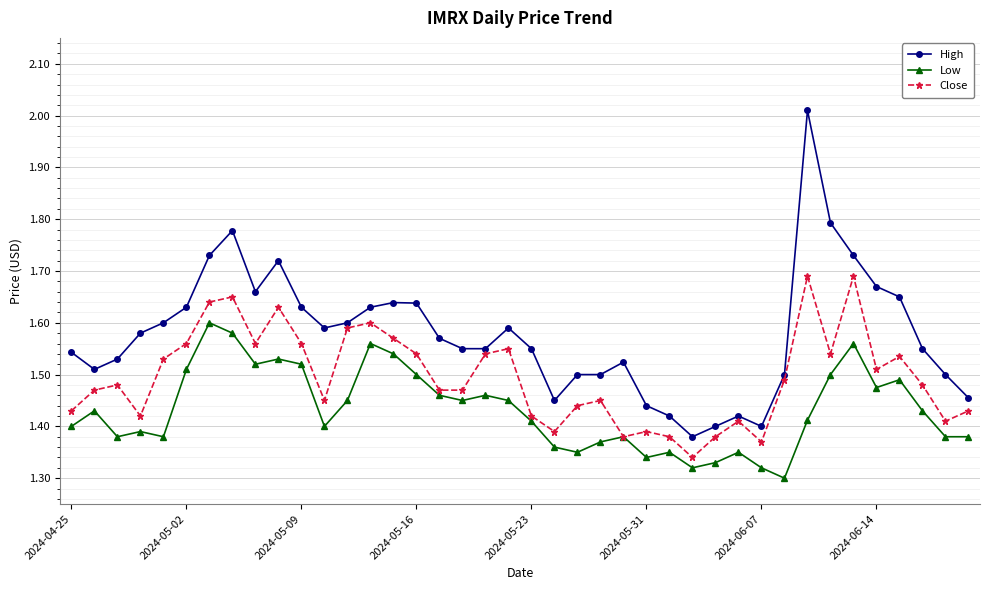

Which series has the largest total across all categories?

High